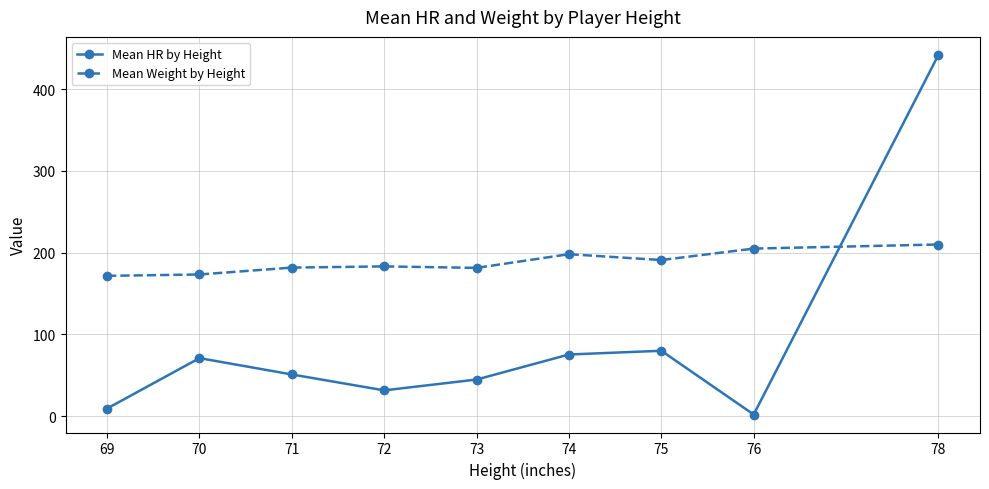

Which label corresponds to the smallest value in the chart?

76